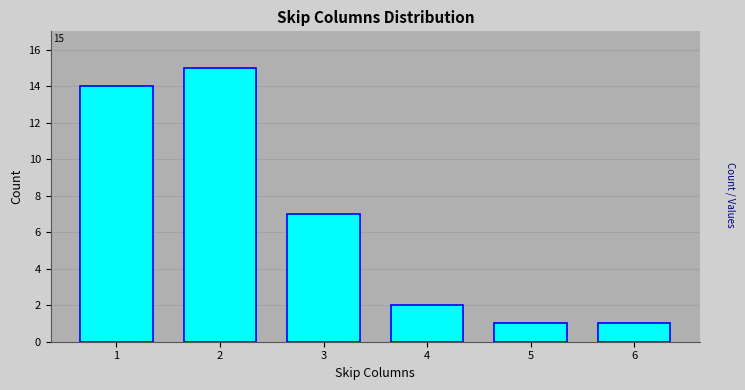

Reading left to right, extract all data points from this chart.

1=14	2=15	3=7	4=2	5=1	6=1